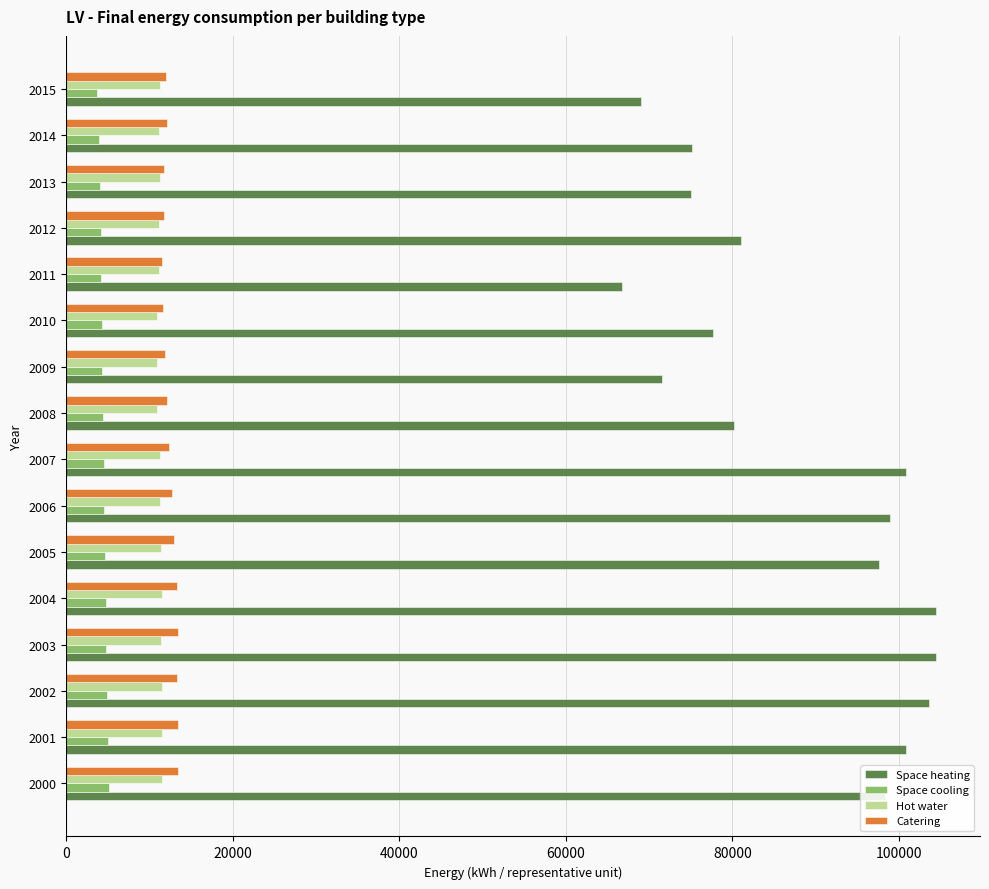

What is the smallest value displayed?

3745.1